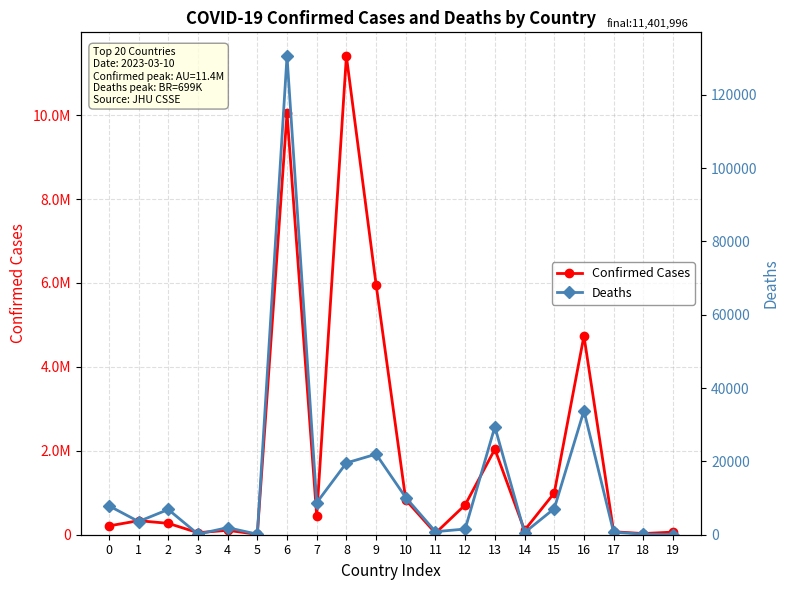

What is the difference between the Deaths values at 18 and 12?

1390